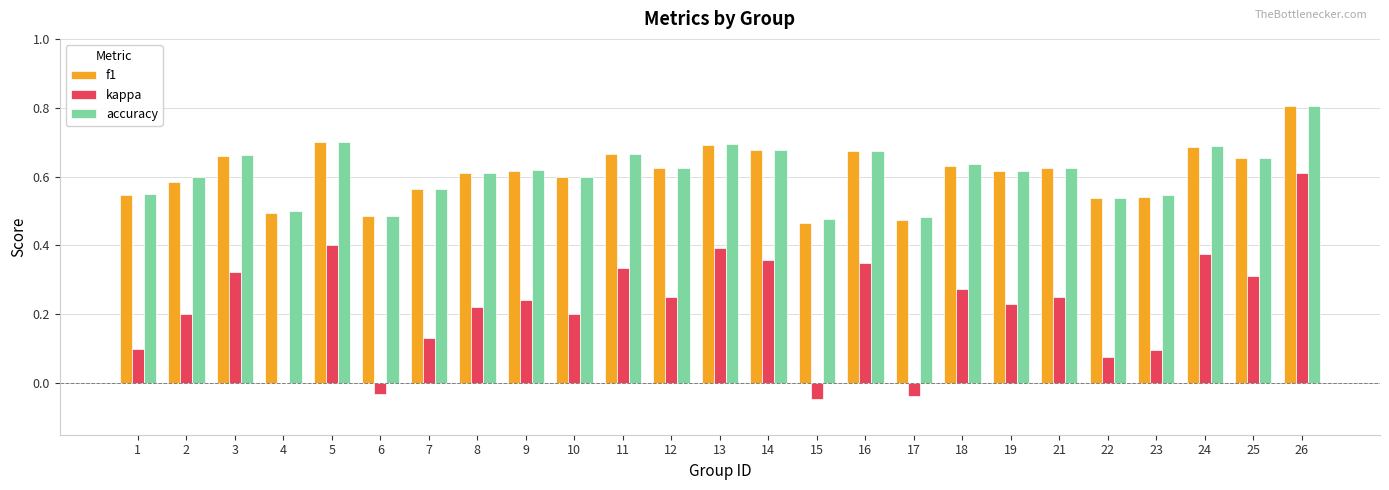

Between 5 and 21, which series saw the biggest shift?

kappa